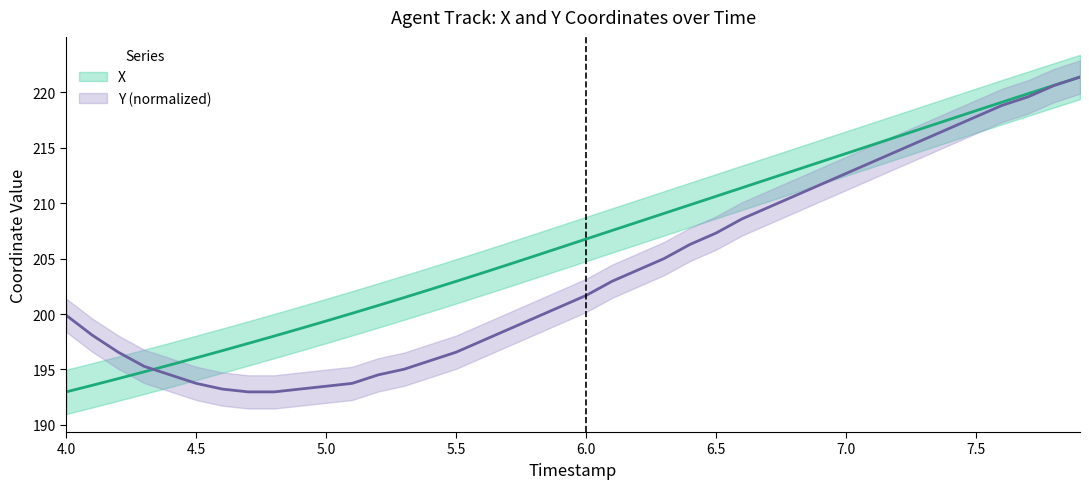

What is the label of the 32nd point from the left?

7.1